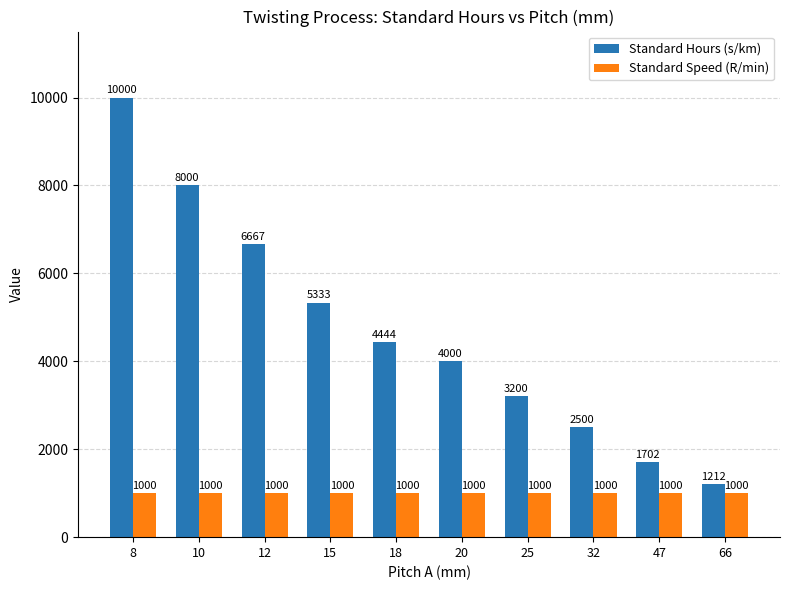

Rank the series at 32 from lowest to highest value.

Standard Speed (R/min), Standard Hours (s/km)